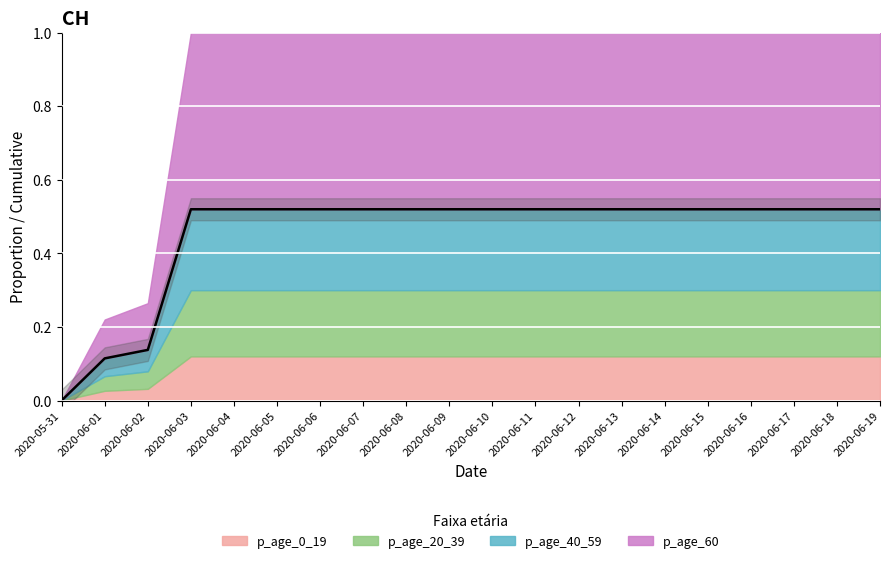

Reading right to left, transcribe all the data shown in this chart.

0.5	0.5	0.5	0.5	0.5	0.5	0.5	0.5	0.5	0.5	0.5	0.5	0.5	0.5	0.5	0.5	0.5	0.1	0.1	0.0